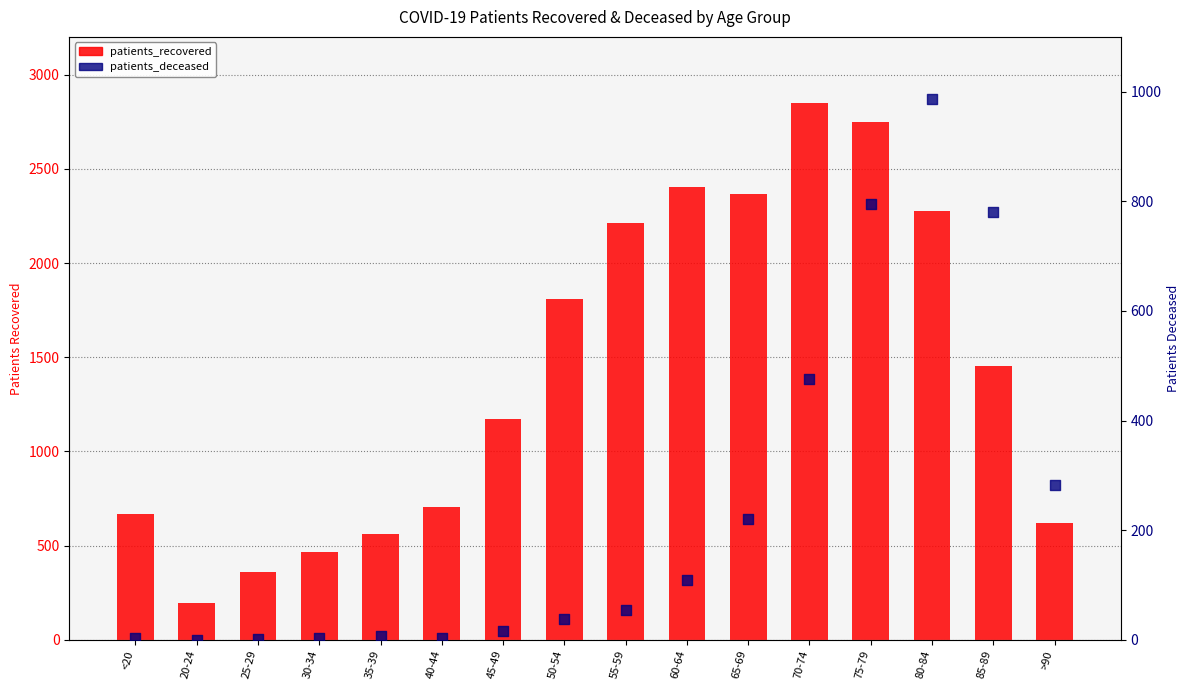

Is the value of patients_deceased at 75-79 greater than the value of patients_recovered at >90?

Yes